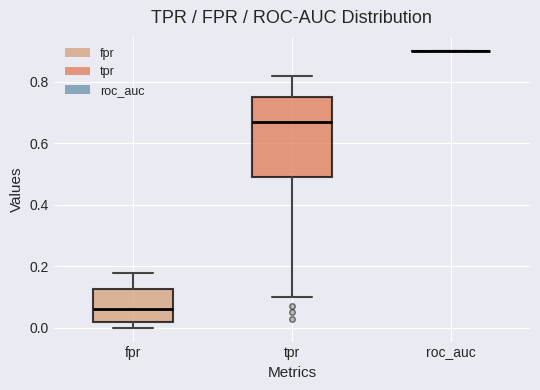

Reading left to right, read every box against the y-axis: the position of its median line, the range the box covers, and the ends of its whiskers. The values are not printed on the chart, so give them approximately, as read against the axis.

fpr: median 0.06, box 0.02 to 0.12, whiskers 0.00 to 0.18
tpr: median 0.68, box 0.50 to 0.76, whiskers 0.10 to 0.82
roc_auc: box collapsed to a line at 0.90, whiskers 0.90 to 0.90